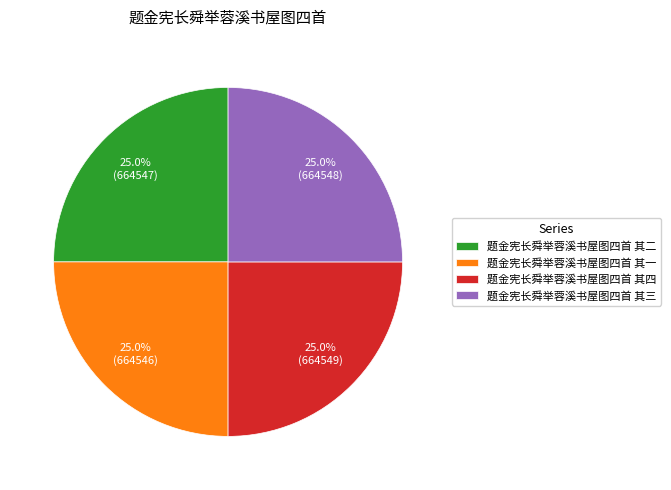

The 题金宪长舜举蓉溪书屋图四首 其一 slice represents 25% of the pie. True or false?

True